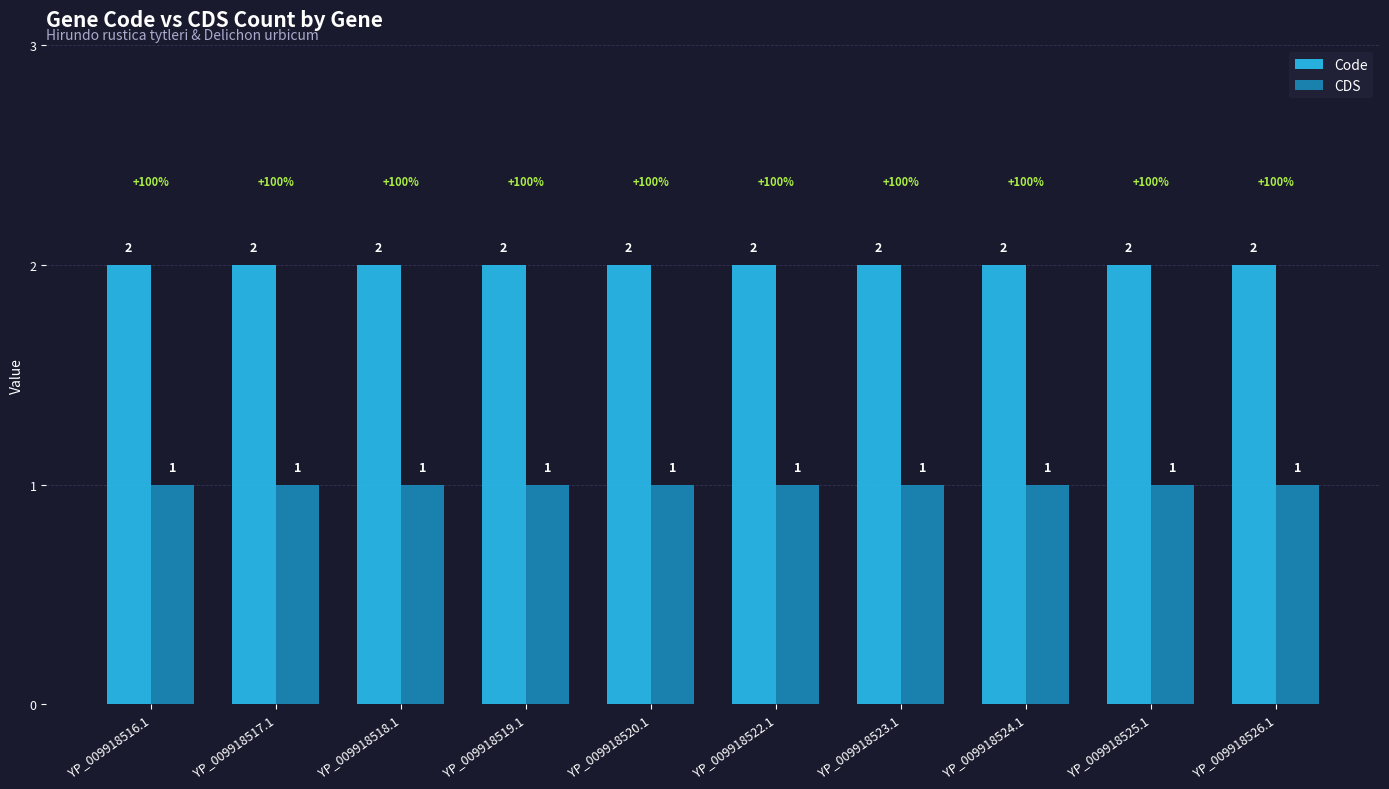

Does the chart contain any negative values?

No